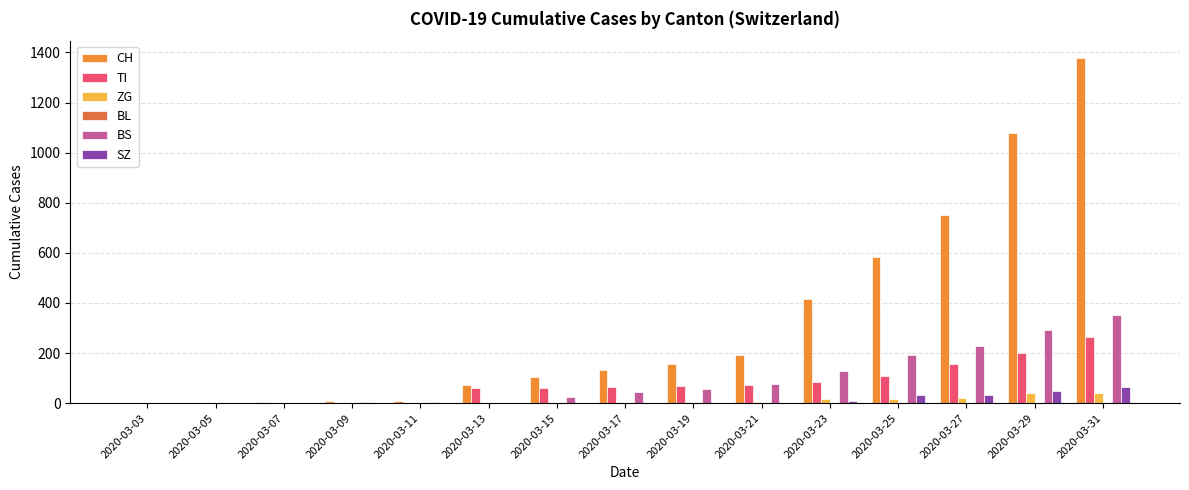

Reading left to right, what are all the values shown in this chart?

CH: 2020-03-03=0	2020-03-05=0	2020-03-07=3	2020-03-09=8	2020-03-11=9	2020-03-13=73	2020-03-15=105	2020-03-17=134	2020-03-19=155	2020-03-21=194	2020-03-23=414	2020-03-25=584	2020-03-27=752	2020-03-29=1079	2020-03-31=1376
TI: 2020-03-03=0	2020-03-05=0	2020-03-07=0	2020-03-09=0	2020-03-11=0	2020-03-13=61	2020-03-15=62	2020-03-17=65	2020-03-19=68	2020-03-21=71	2020-03-23=85	2020-03-25=107	2020-03-27=155	2020-03-29=202	2020-03-31=263
ZG: 2020-03-03=0	2020-03-05=0	2020-03-07=0	2020-03-09=0	2020-03-11=0	2020-03-13=0	2020-03-15=1	2020-03-17=5	2020-03-19=5	2020-03-21=5	2020-03-23=18	2020-03-25=18	2020-03-27=21	2020-03-29=39	2020-03-31=41
BL: 2020-03-03=0	2020-03-05=0	2020-03-07=0	2020-03-09=0	2020-03-11=0	2020-03-13=0	2020-03-15=0	2020-03-17=0	2020-03-19=0	2020-03-21=0	2020-03-23=0	2020-03-25=0	2020-03-27=0	2020-03-29=0	2020-03-31=0
BS: 2020-03-03=0	2020-03-05=0	2020-03-07=0	2020-03-09=4	2020-03-11=4	2020-03-13=0	2020-03-15=25	2020-03-17=44	2020-03-19=57	2020-03-21=78	2020-03-23=128	2020-03-25=191	2020-03-27=228	2020-03-29=292	2020-03-31=350
SZ: 2020-03-03=0	2020-03-05=0	2020-03-07=0	2020-03-09=0	2020-03-11=0	2020-03-13=0	2020-03-15=0	2020-03-17=0	2020-03-19=0	2020-03-21=0	2020-03-23=10	2020-03-25=32	2020-03-27=33	2020-03-29=48	2020-03-31=65